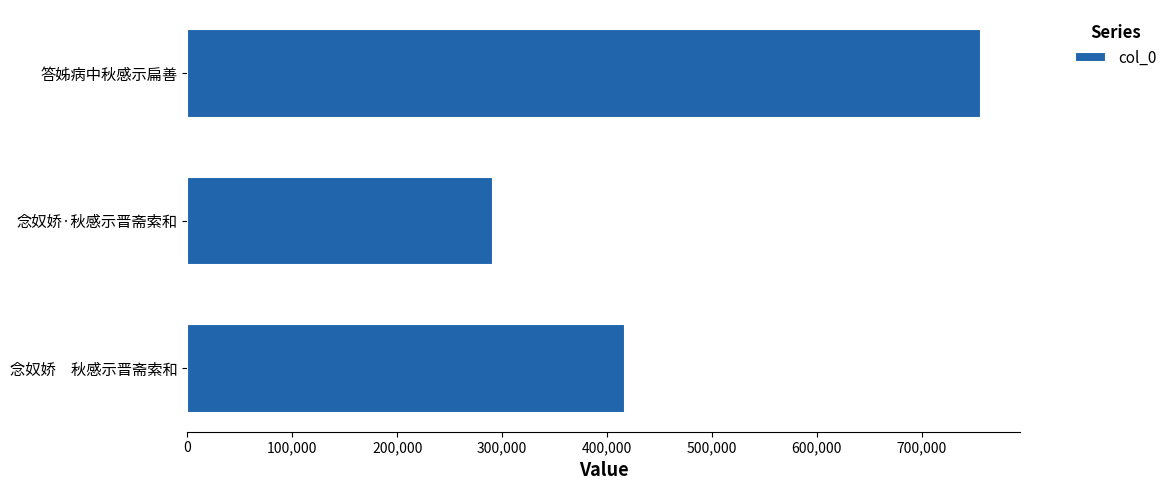

The value at 念奴娇　秋感示晋斋索和 is 417459. True or false?

True